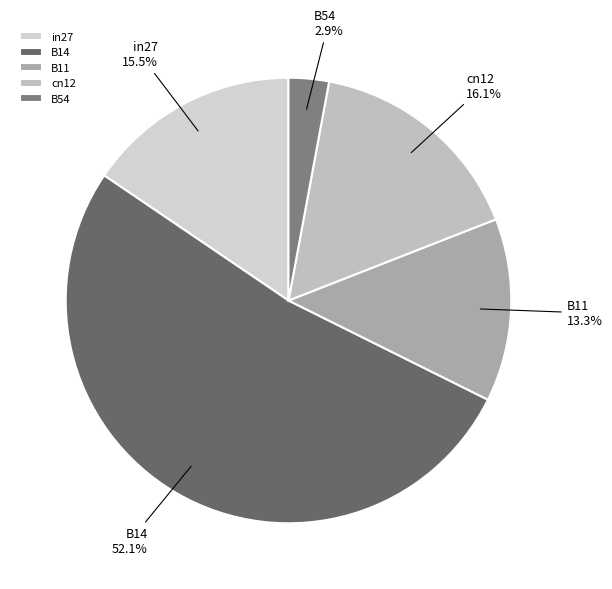

Between B54 and B11, which is larger?

B11